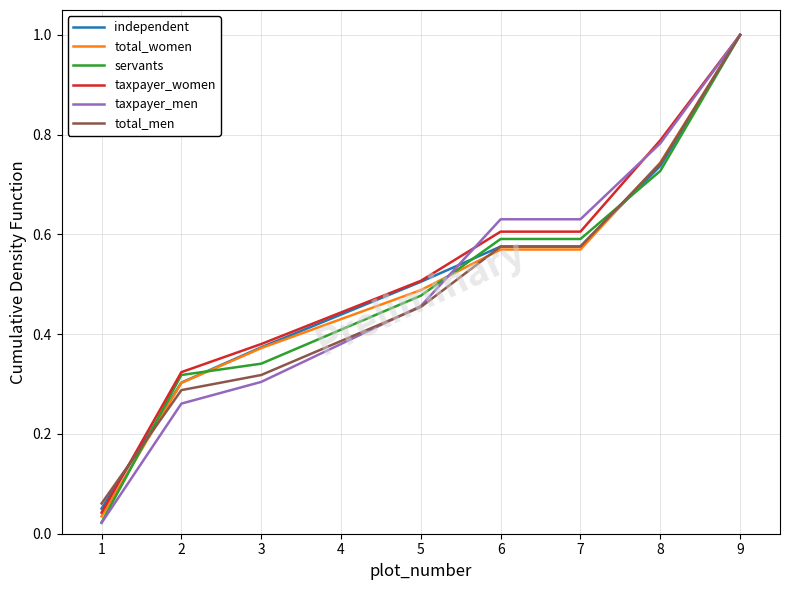

Which label corresponds to the largest value in the chart?

9